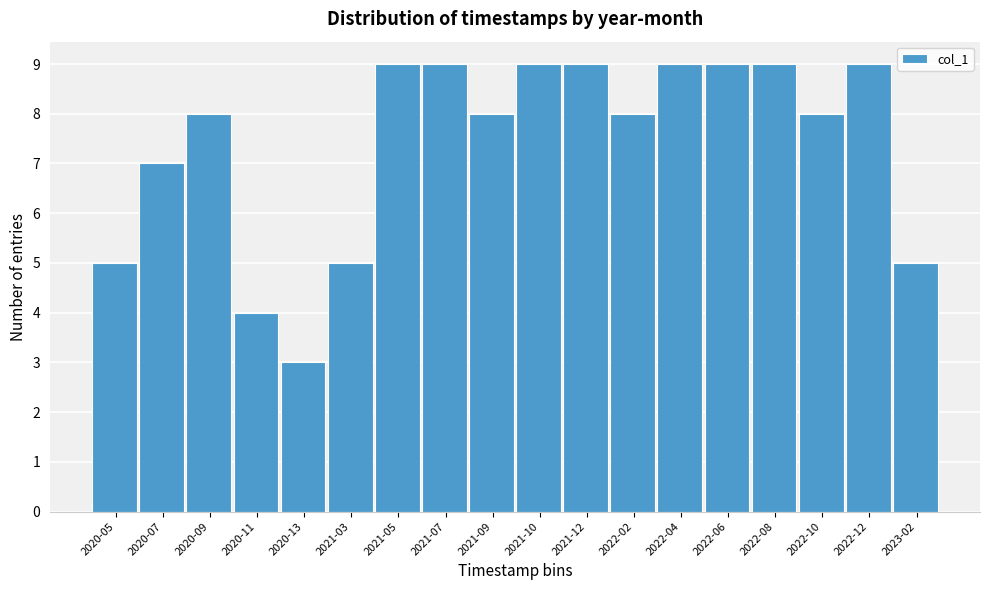

Reading left to right, list all the values displayed in this chart.

5	7	8	4	3	5	9	9	8	9	9	8	9	9	9	8	9	5